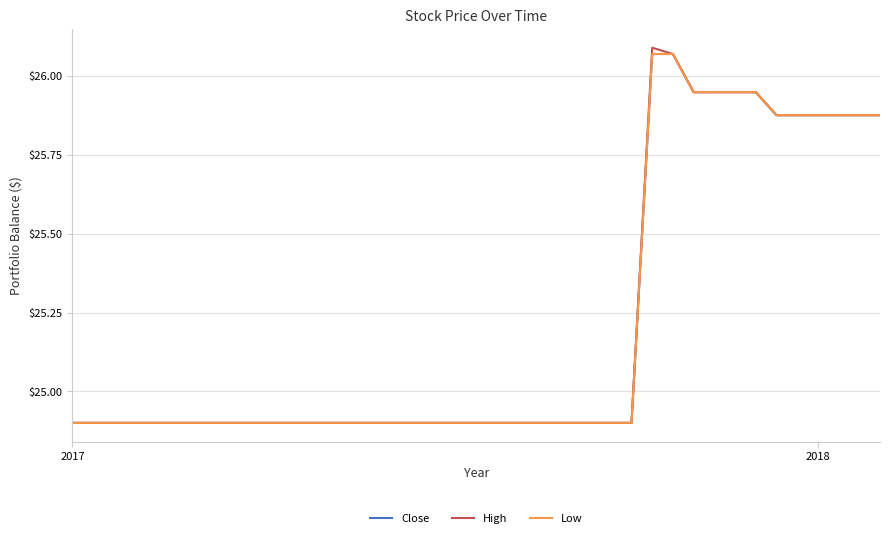

True or false: Close and High cross at least once.

False